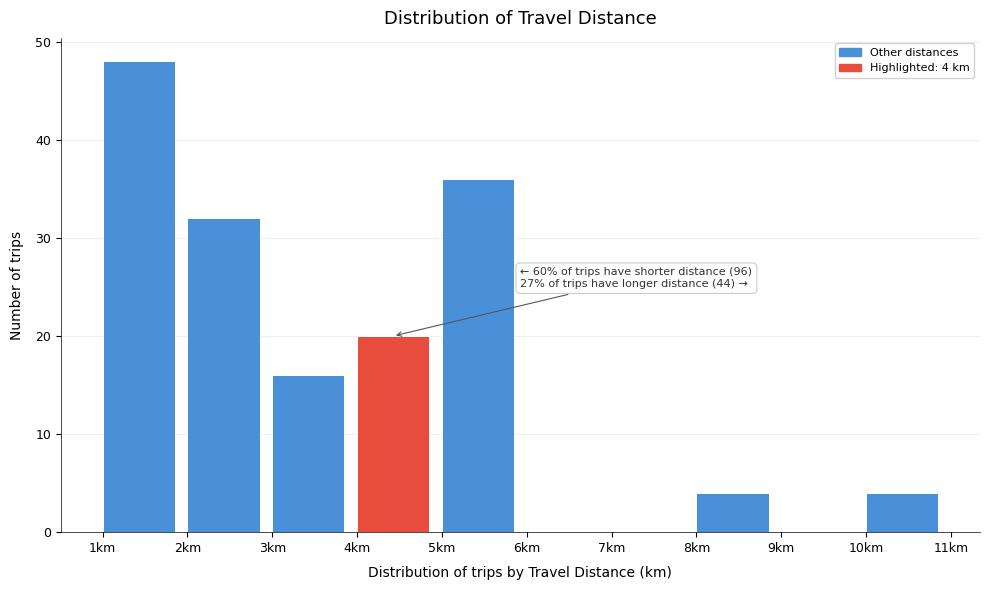

Over which range of the x-axis is the bar tallest?

1 to 2